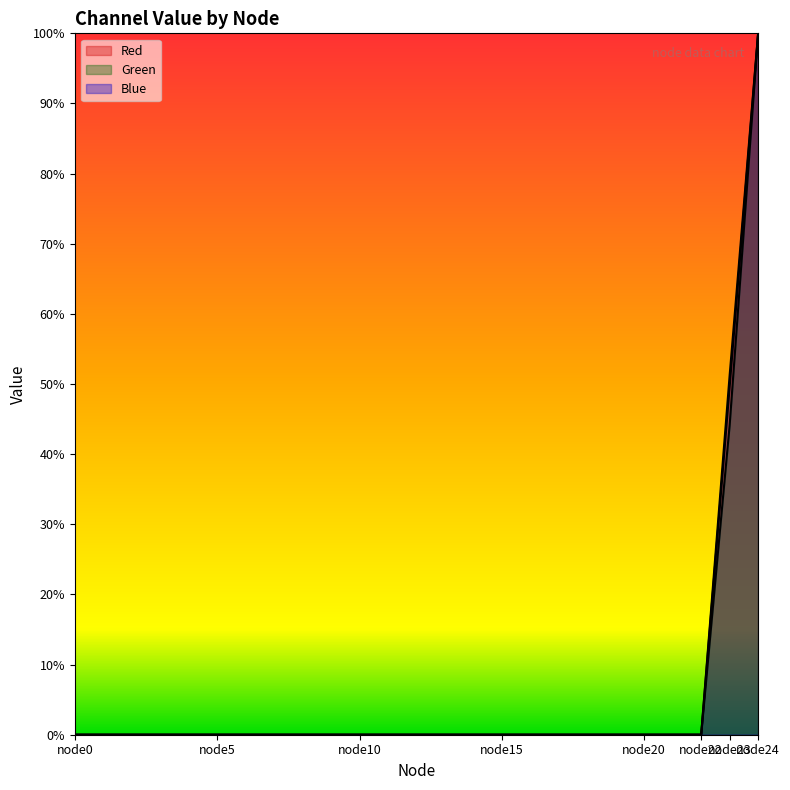

How many distinct data groups are displayed?

3